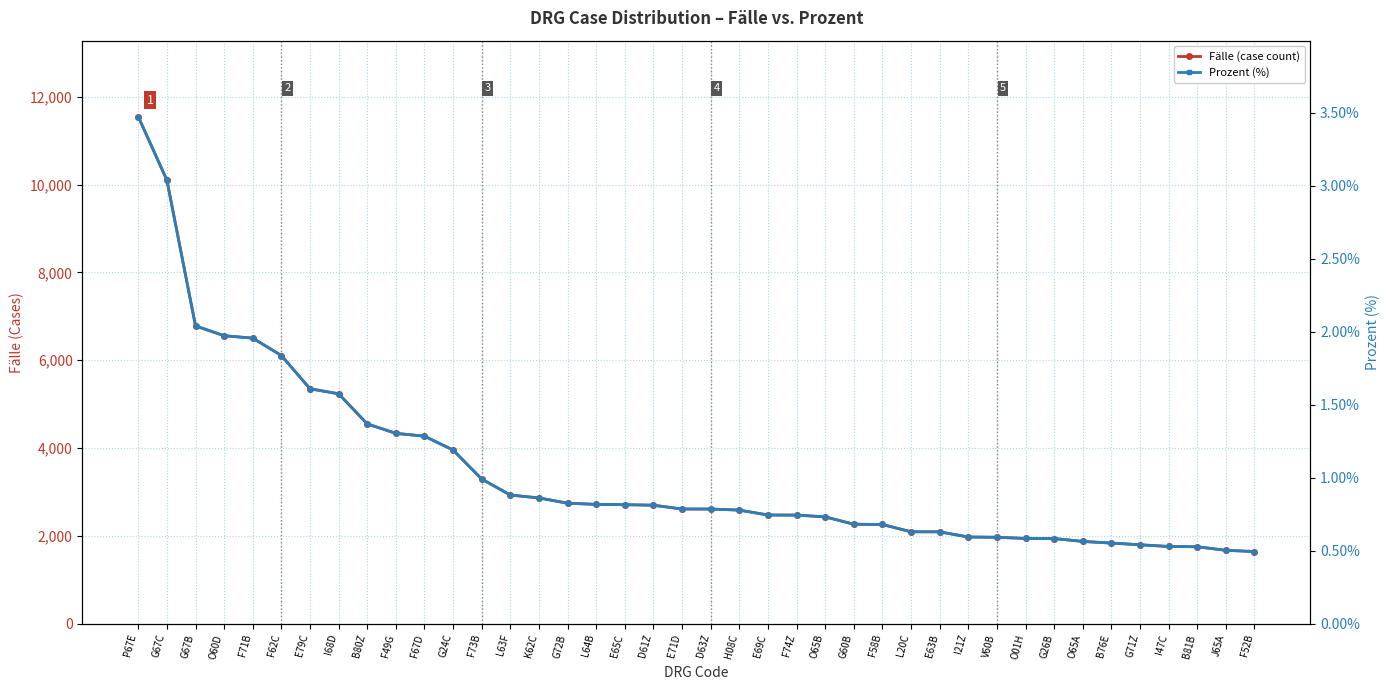

What is the label of the 36th point from the left?

G71Z